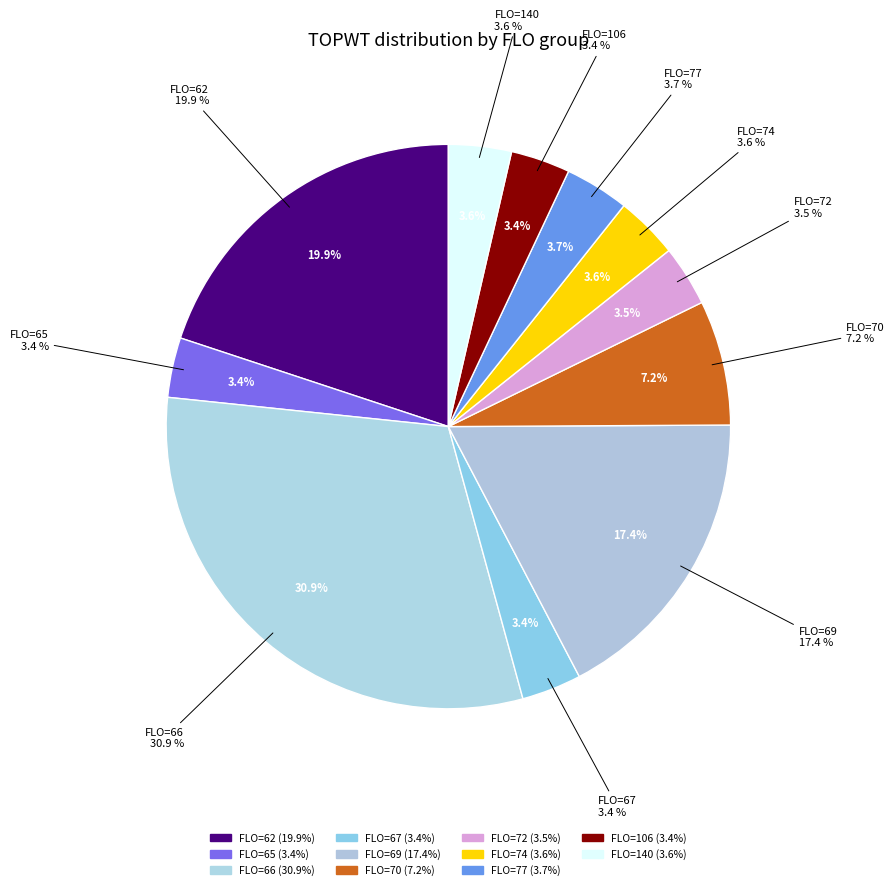

What percentage do FLO=72 and FLO=69 together represent?

20.9%